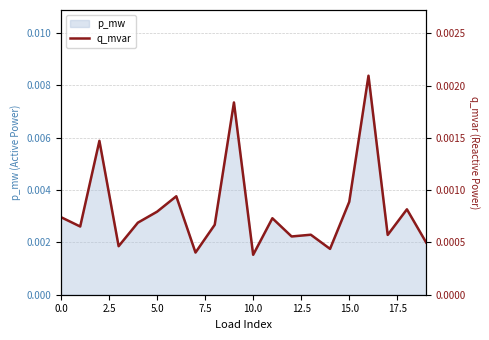

The chart shows a value of 0.0 at 13. True or false?

True